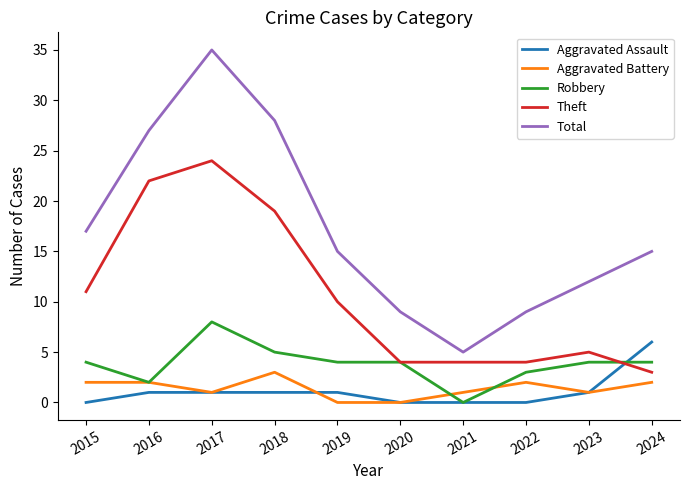

Which category has the highest value in the Aggravated Battery series?

2018